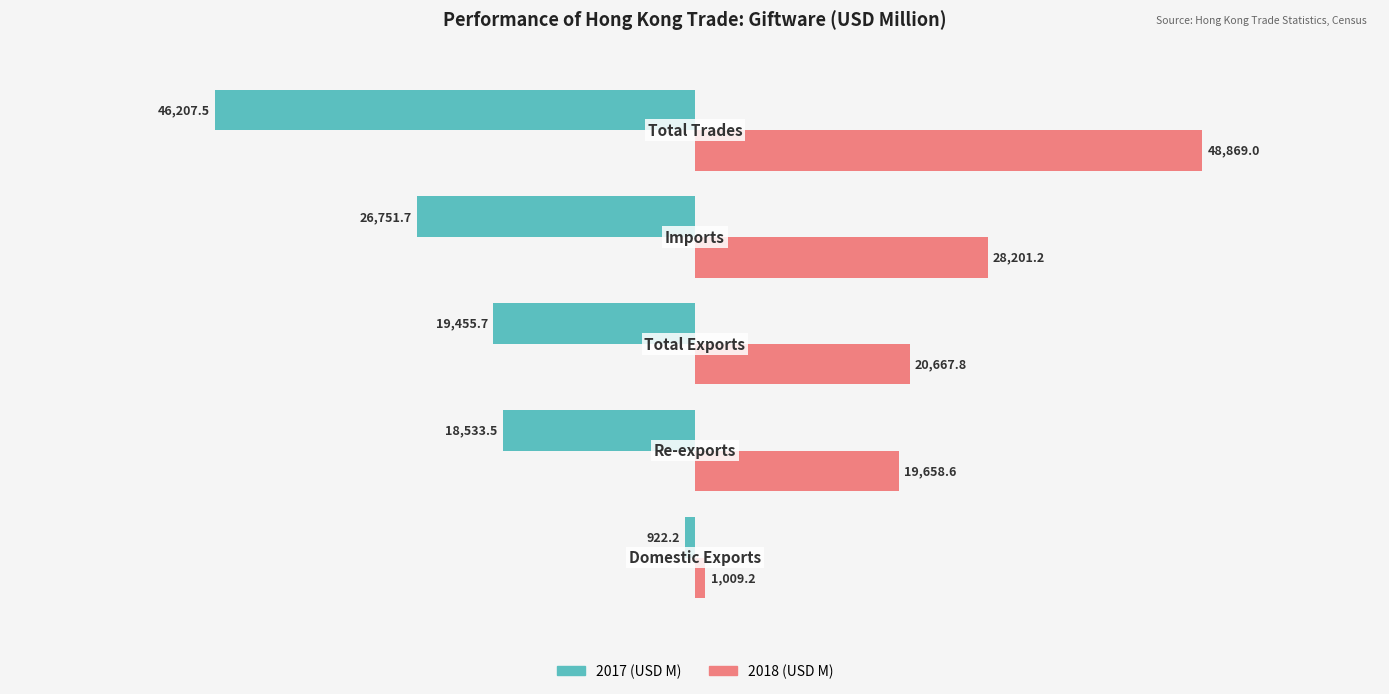

List the labels in order of 2018 (USD M) value, smallest first.

0, 1, 2, 3, 4